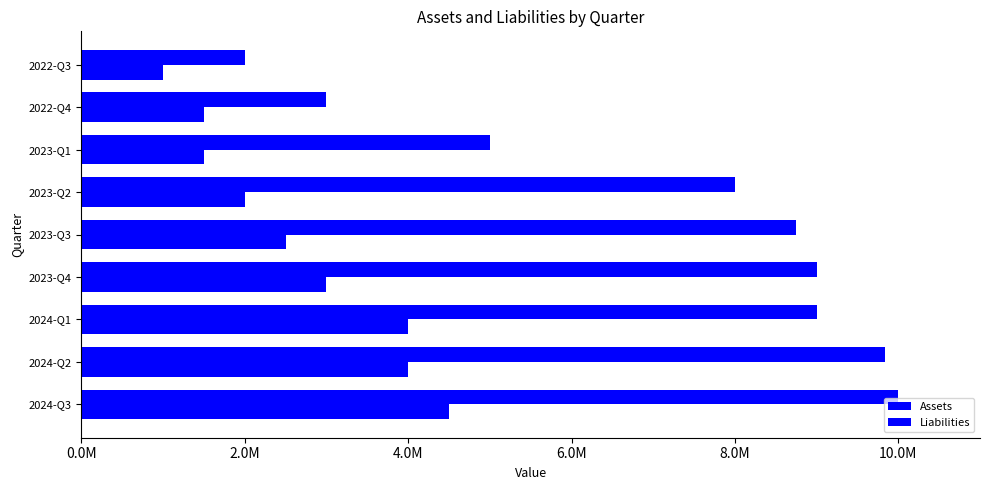

What is the average value of the Assets series?

7176667